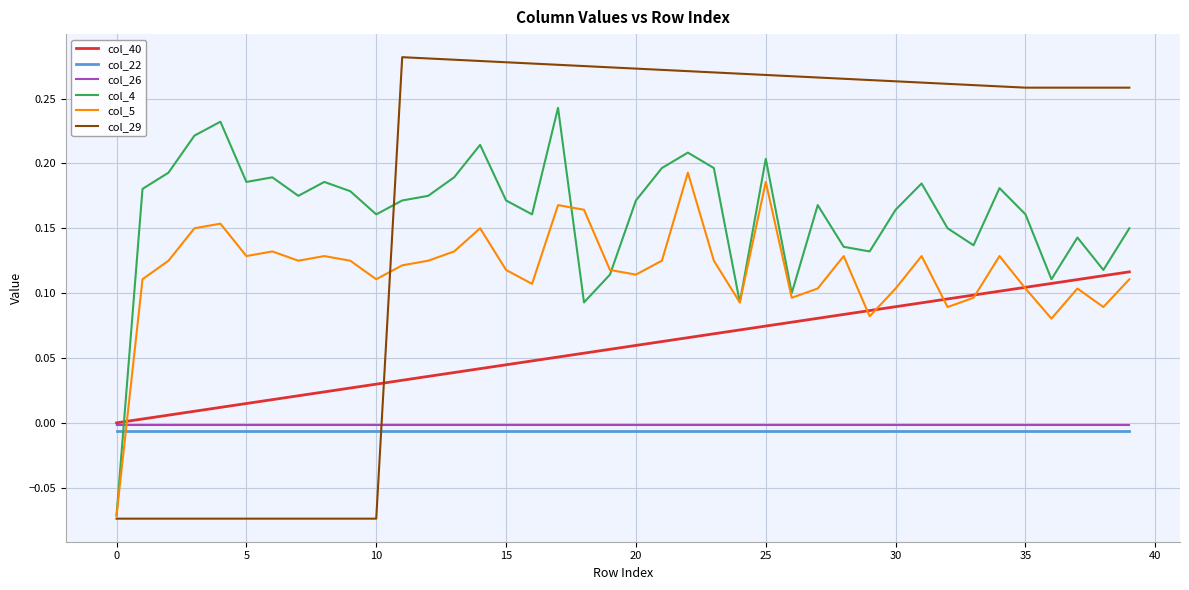

Which series ends up on top after the final intersection of col_40 and col_5?

col_40